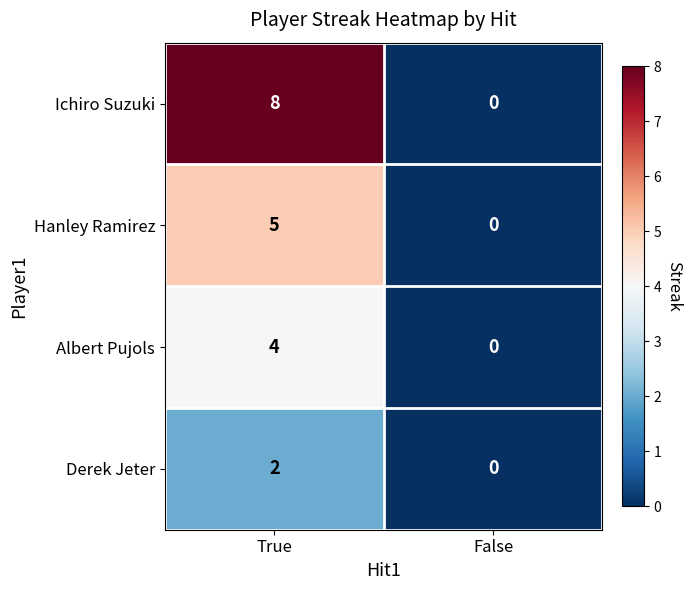

Rank the series by their maximum value, from highest to lowest.

Ichiro Suzuki, Hanley Ramirez, Albert Pujols, Derek Jeter